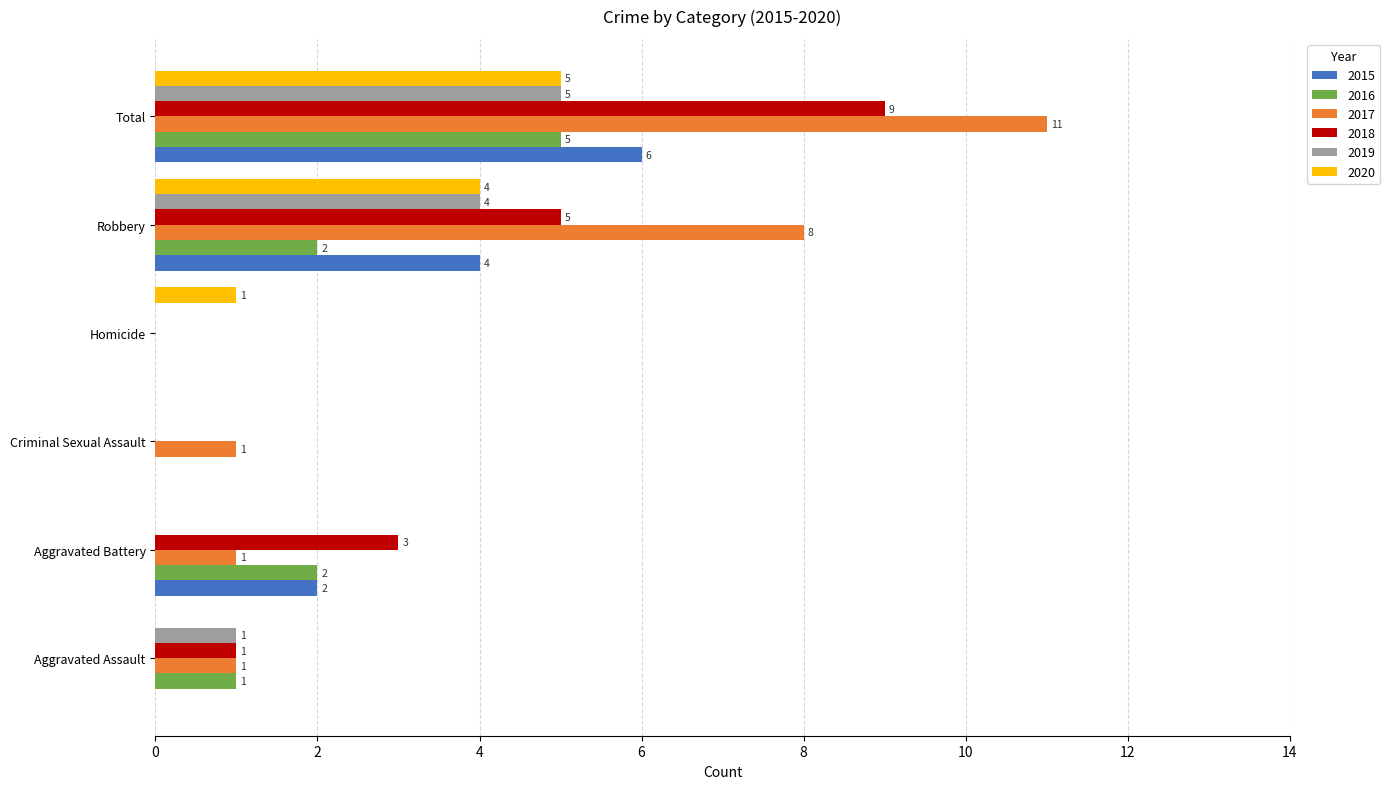

Count the number of categories in the chart.

6